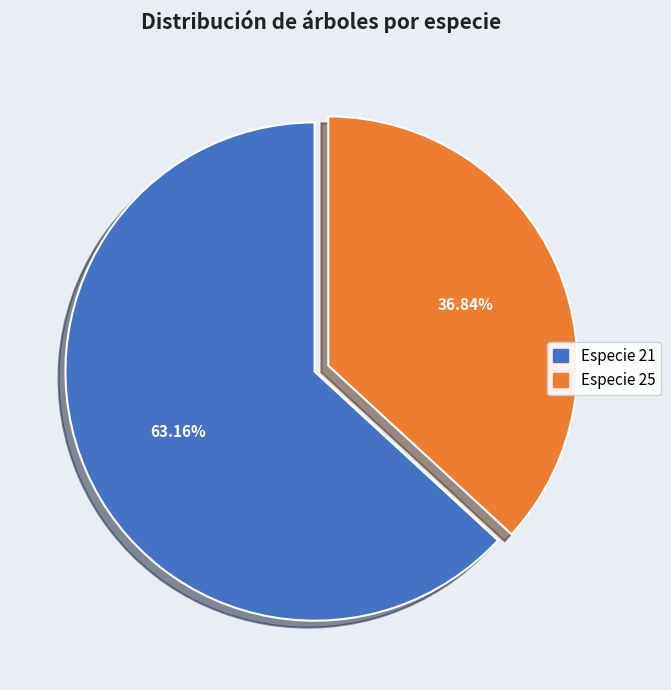

Is there any slice that represents more than half of the pie?

Yes